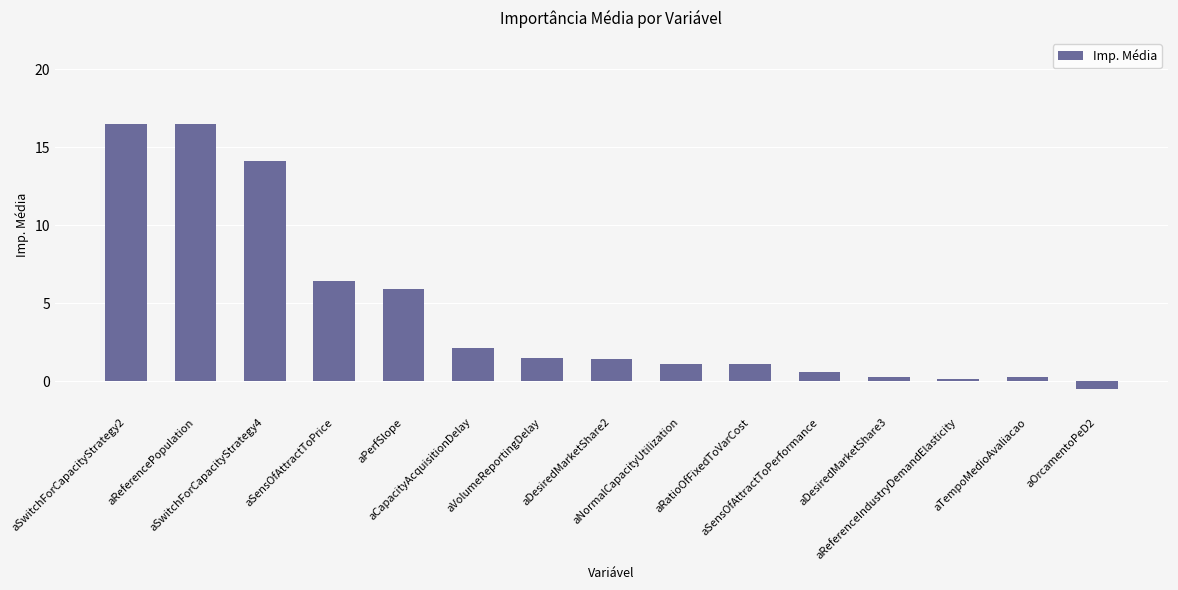

What is the minimum value shown in the chart?

-0.5